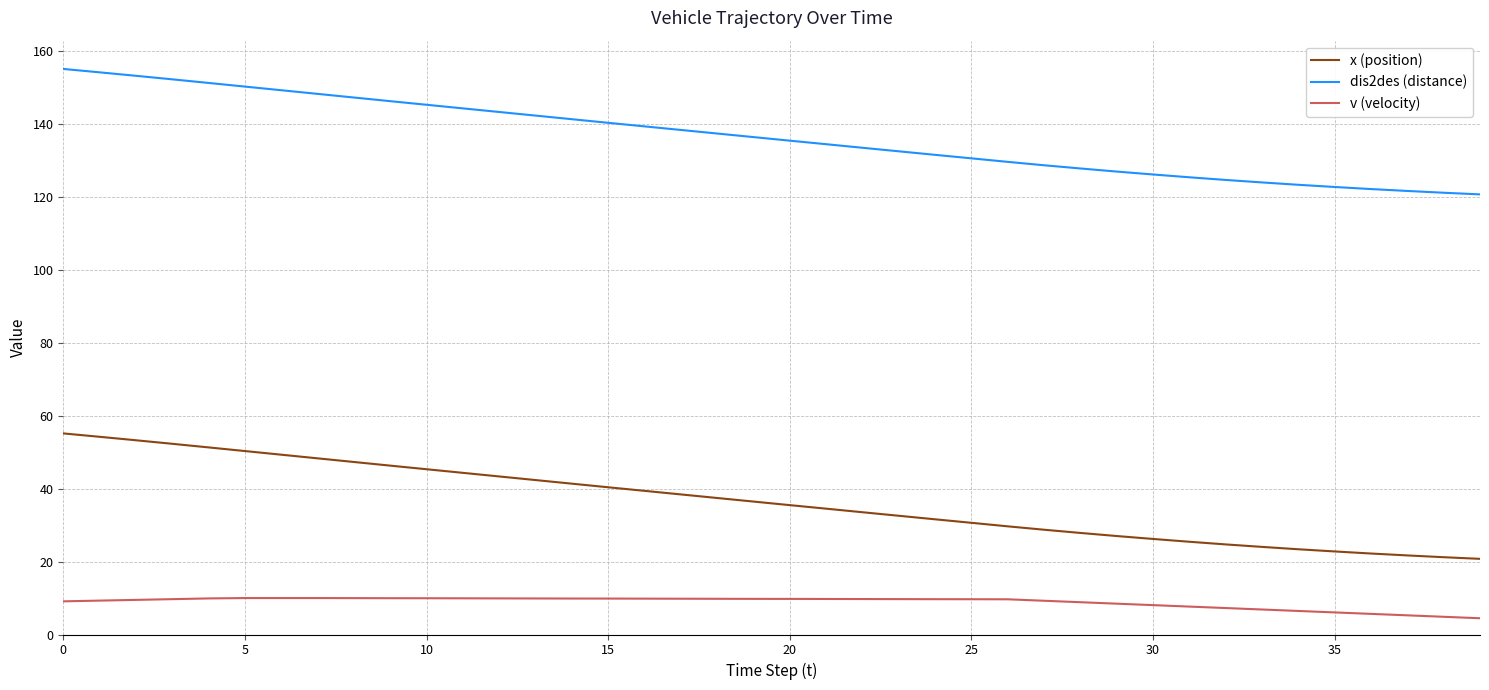

True or false: v (velocity) and x (position) intersect in this chart.

False